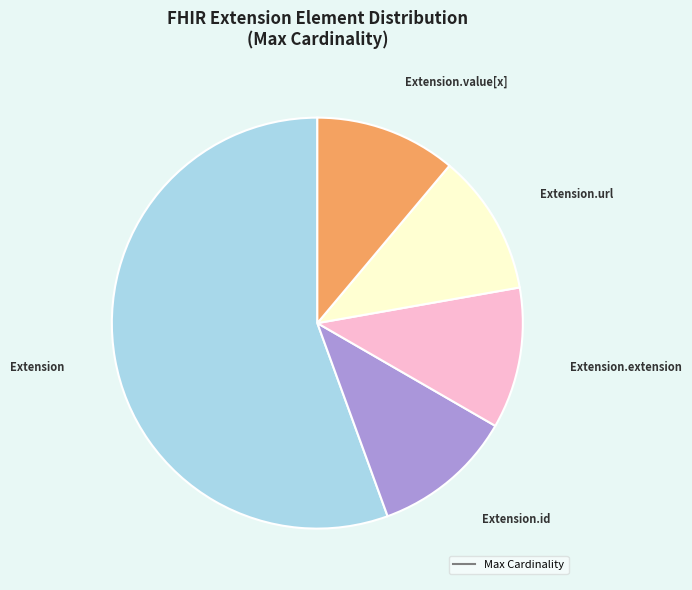

Is there a majority slice in this chart?

Yes